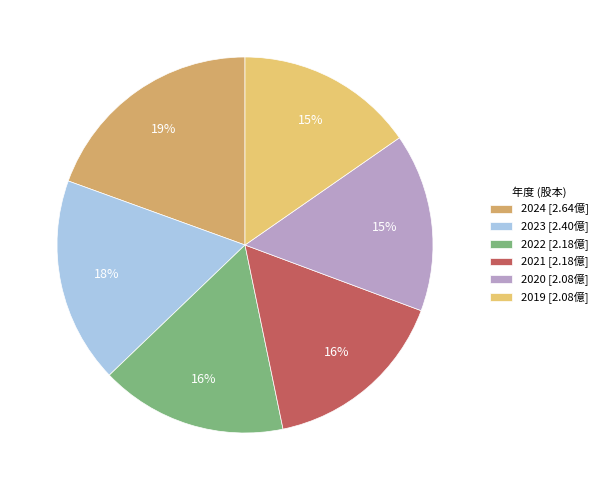

Count the number of slices in the pie.

6